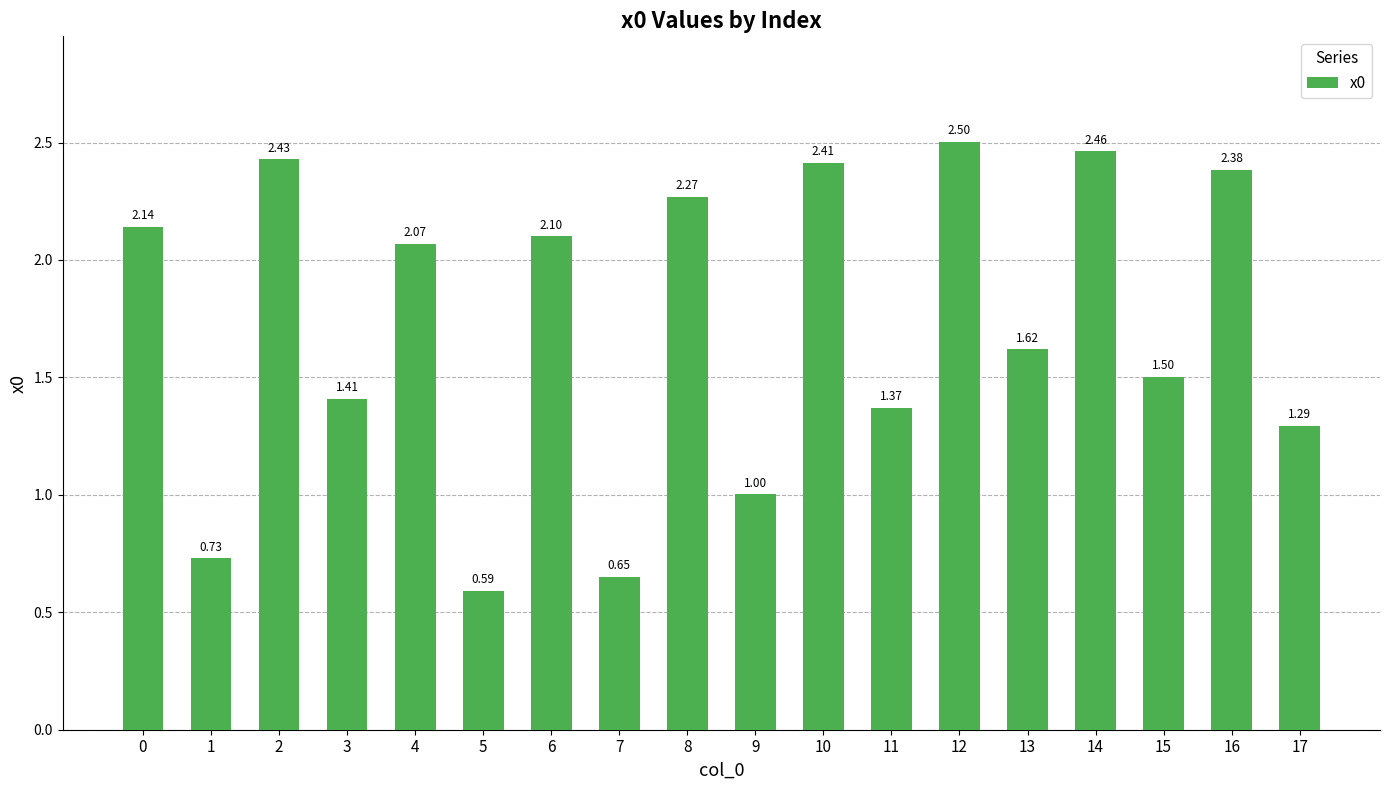

List the labels in order of value, smallest first.

5, 7, 1, 9, 17, 11, 3, 15, 13, 4, 6, 0, 8, 16, 10, 2, 14, 12